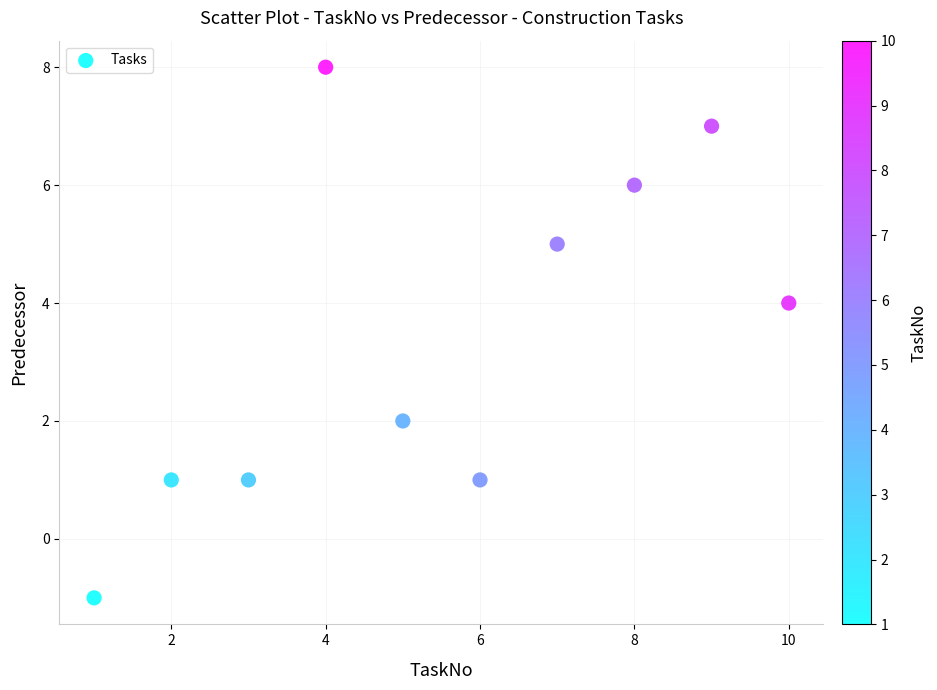

What is the average Y value?

3